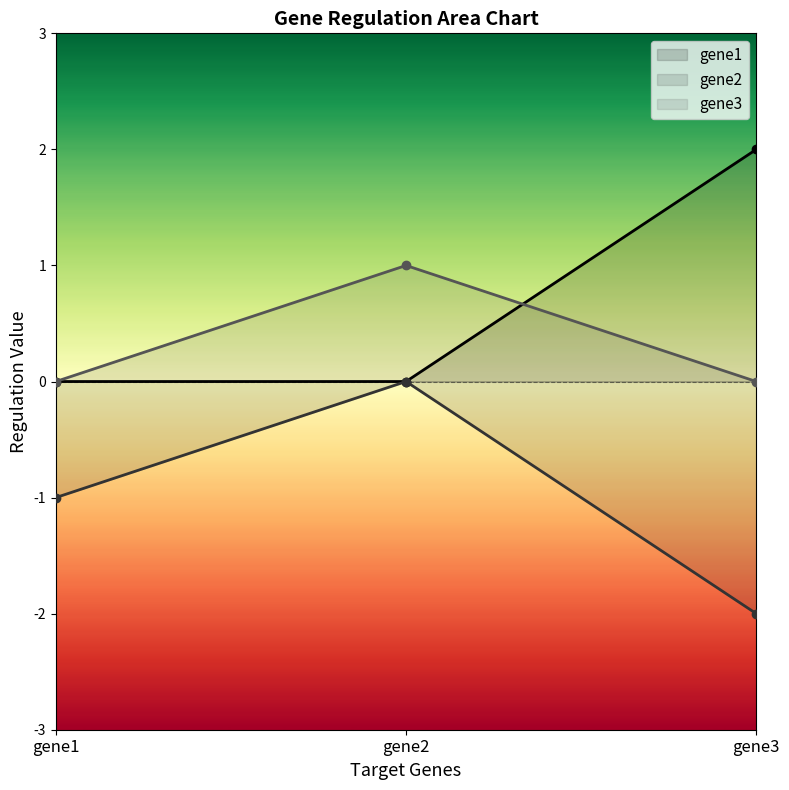

How many lines are shown in the chart?

3